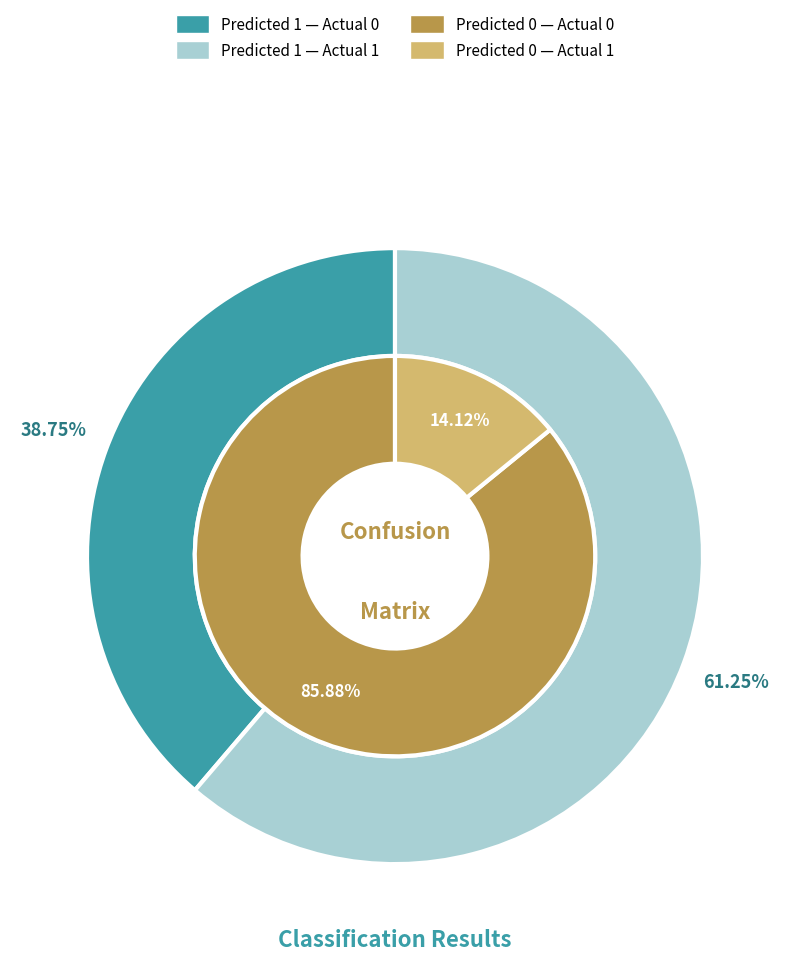

Is the sum of Actual 1 and Actual 0 greater than half?

Yes